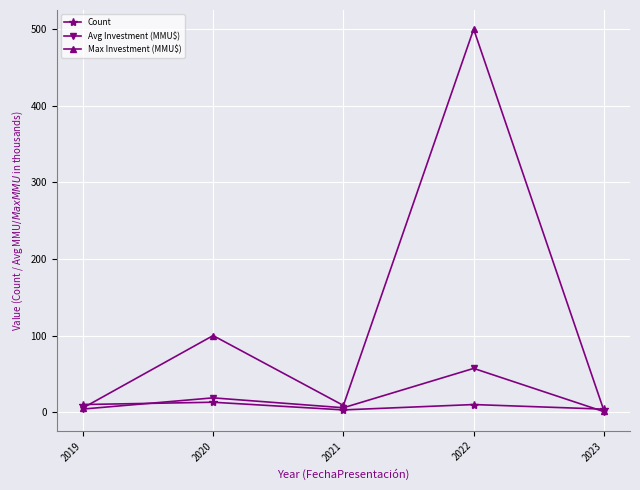

How many interior local valleys does the Max Investment (MMU$) series have?

1